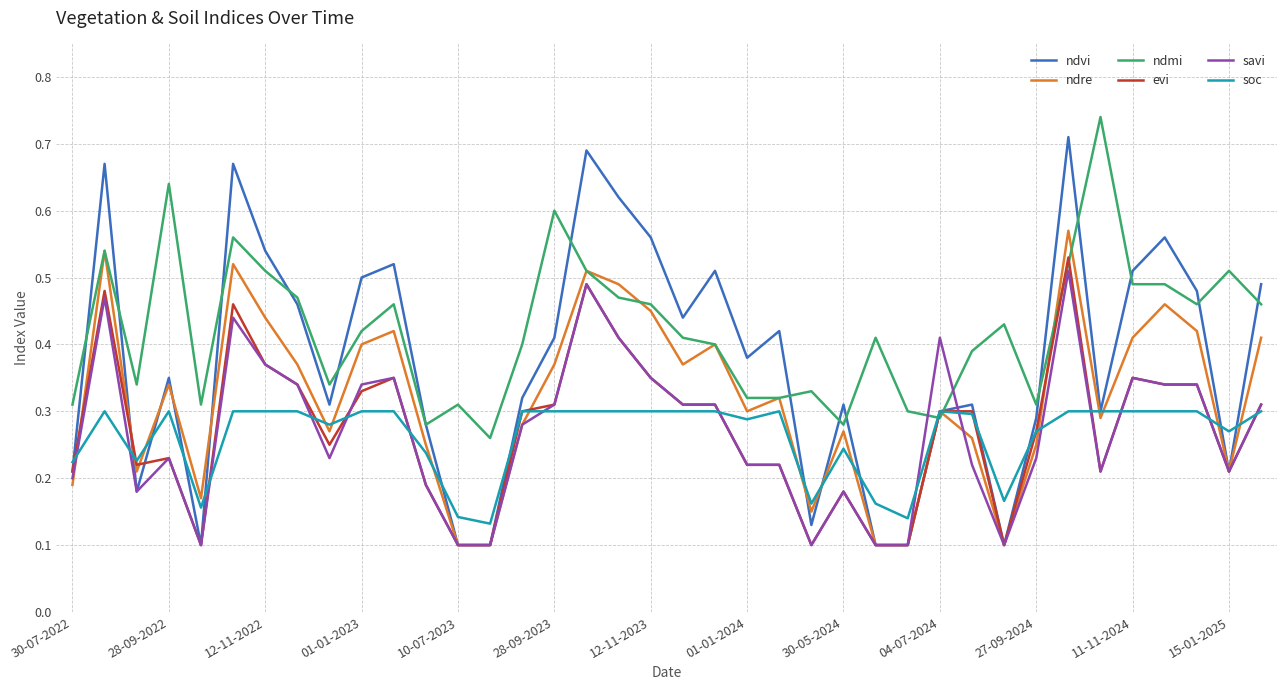

What is the sum of all ndmi values?

16.1